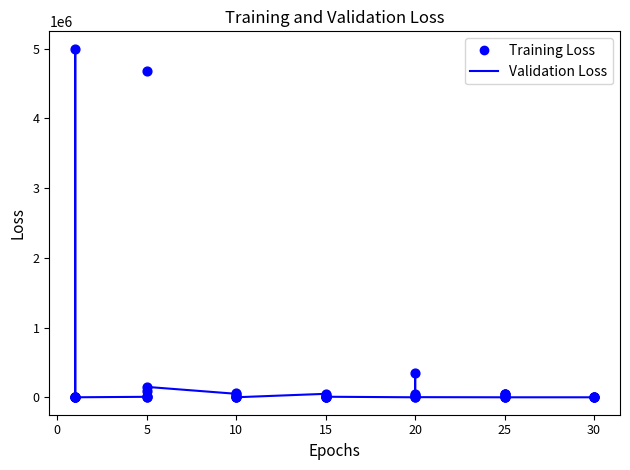

Which series has the largest total across all categories?

Validation Loss